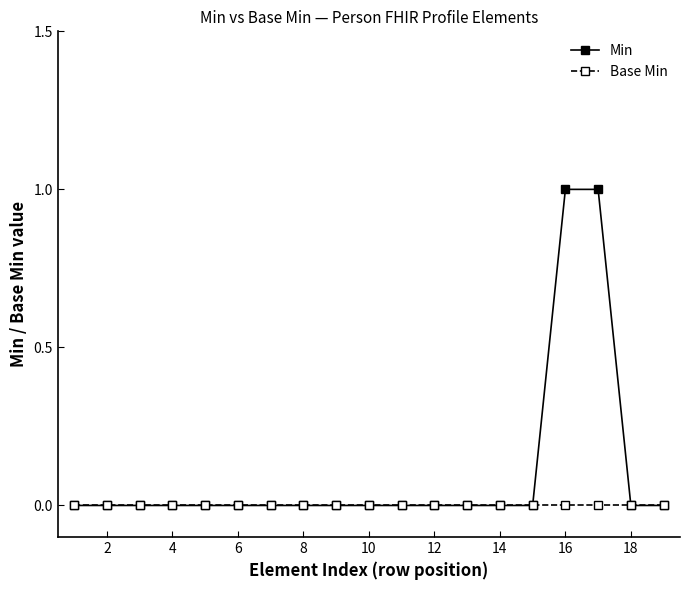

Which series has the widest spread of values?

Min